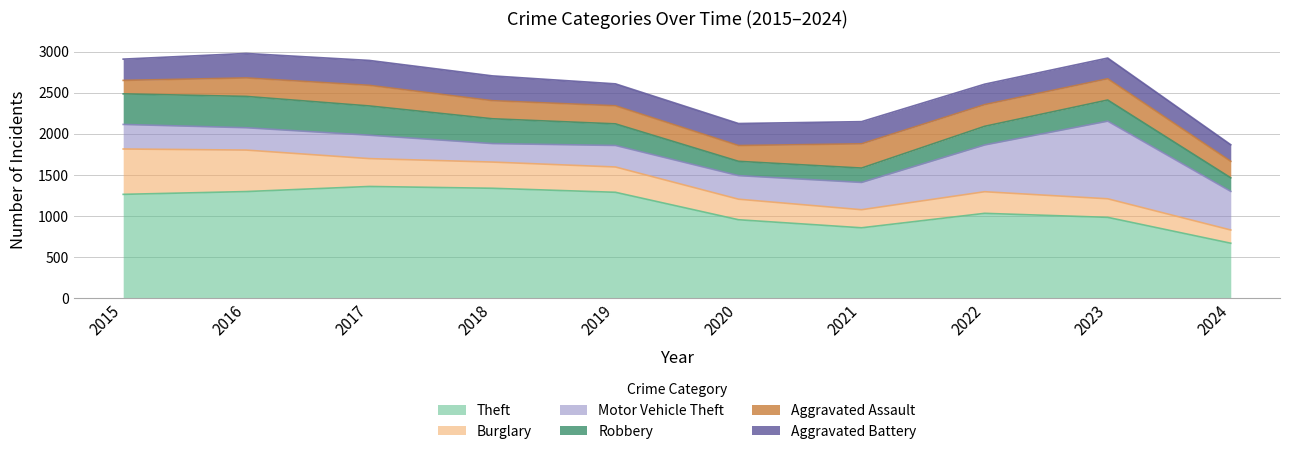

What is the difference between the second highest and second lowest values in the Motor Vehicle Theft series?

307